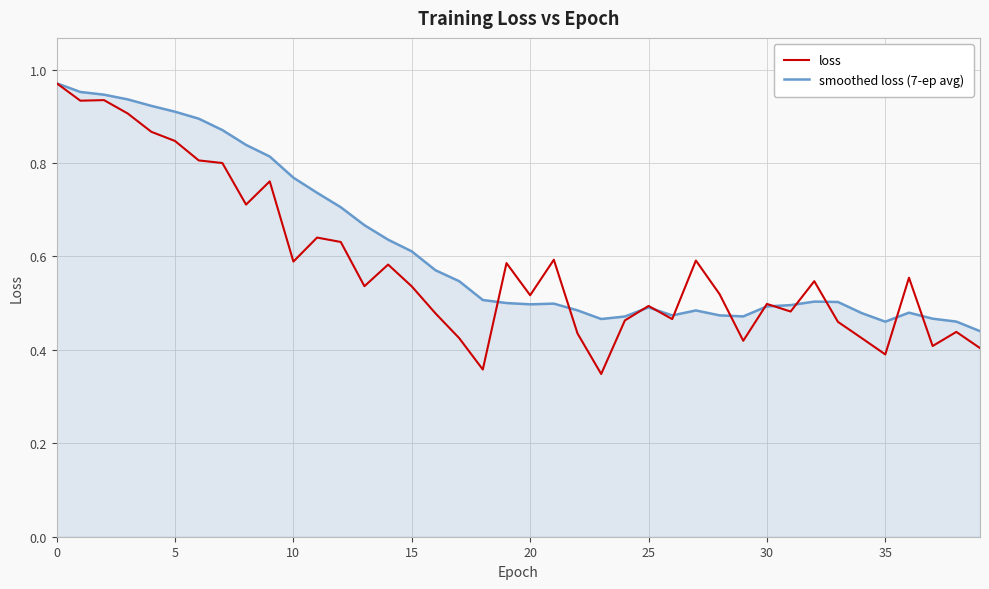

Count the number of categories in the chart.

40